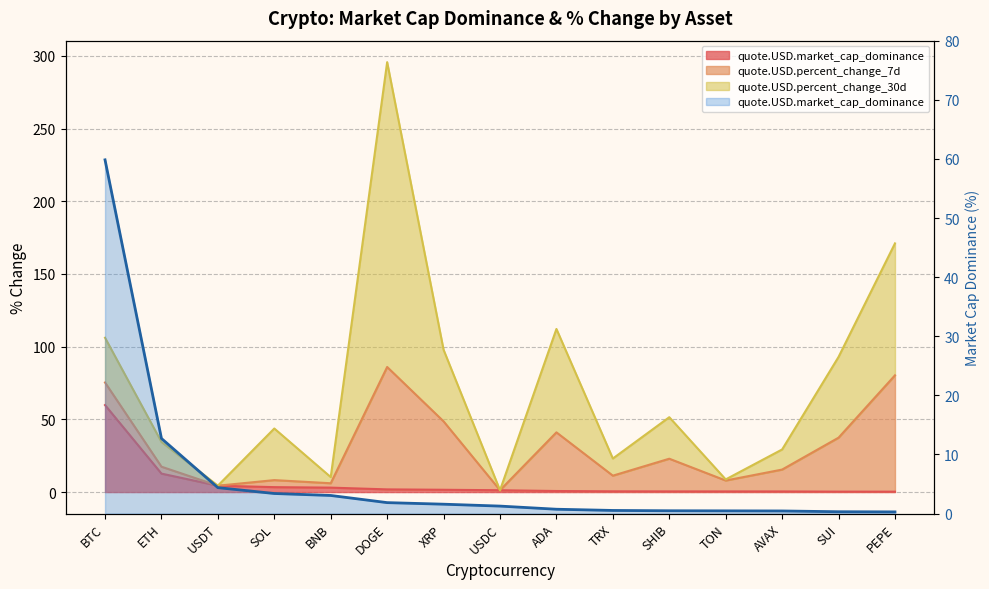

What position from the left is SHIB?

11